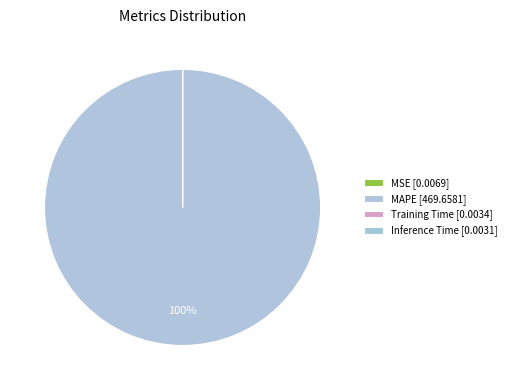

Which category has the biggest portion of the pie?

MAPE